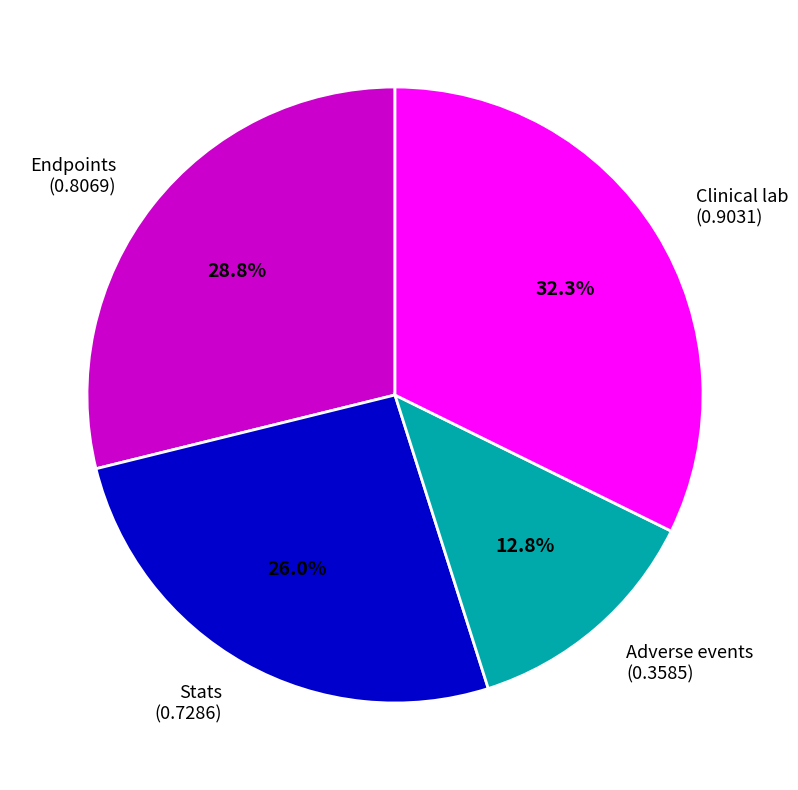

How much of the chart is everything except Clinical lab?

67.7%